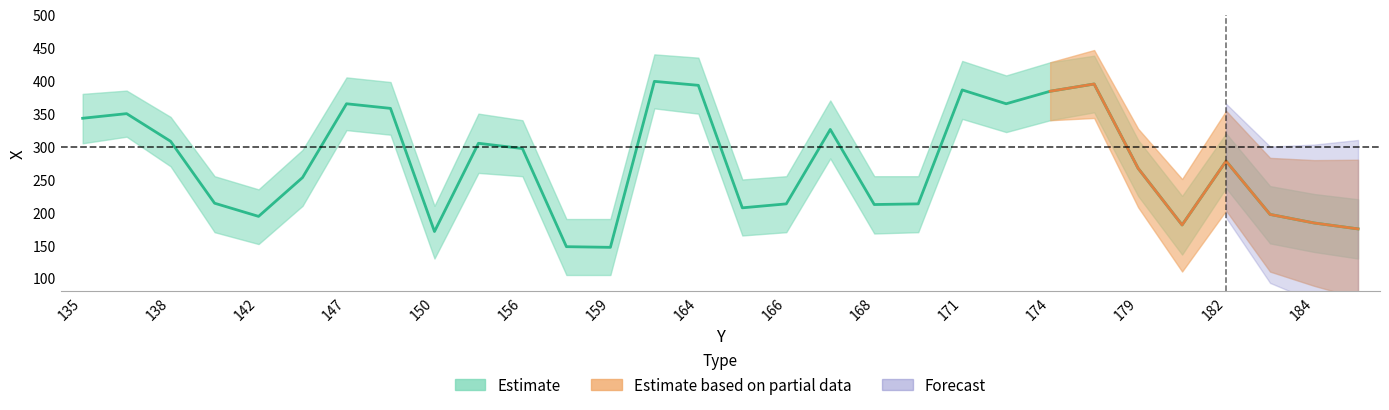

What is the value of the Y_center point at the 26th from the left?

181